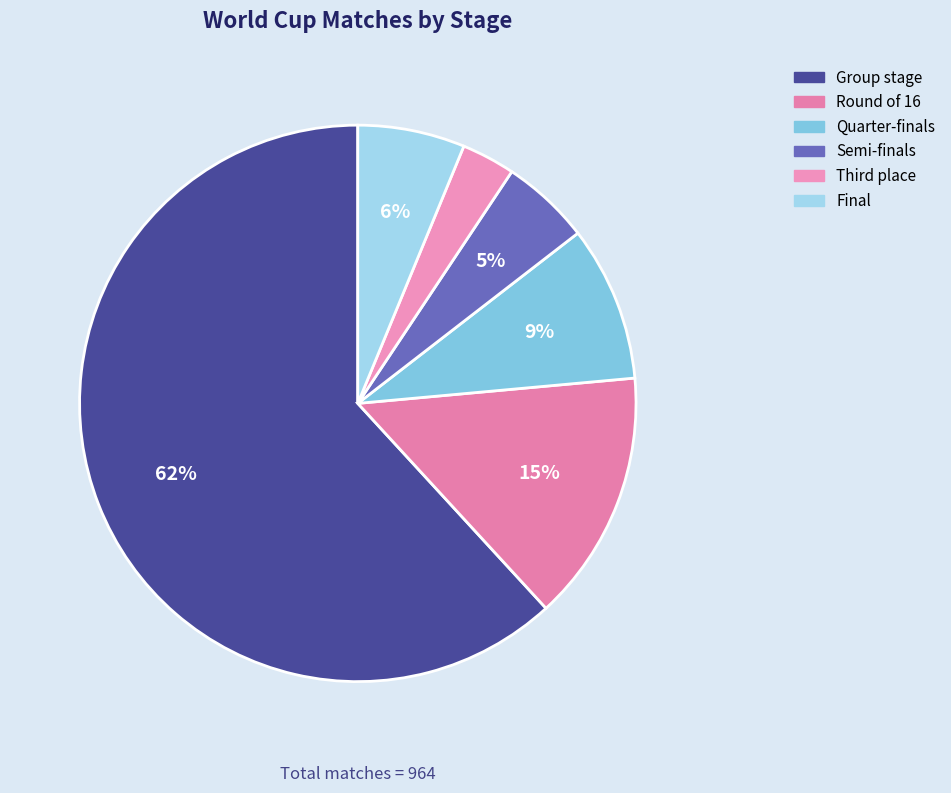

Count the number of slices in the pie.

6